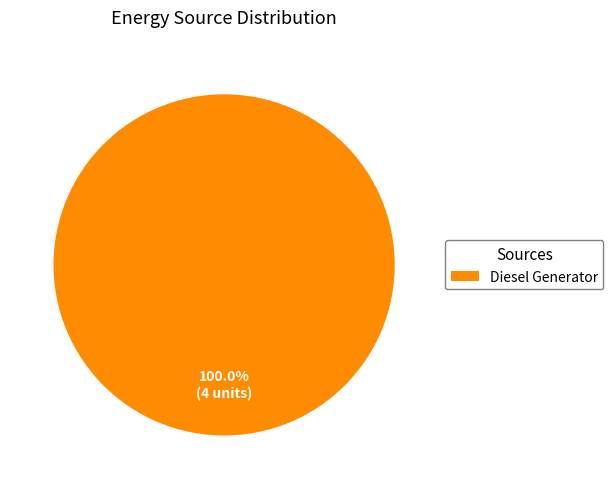

To the nearest percent, what portion does Diesel Generator represent?

100%